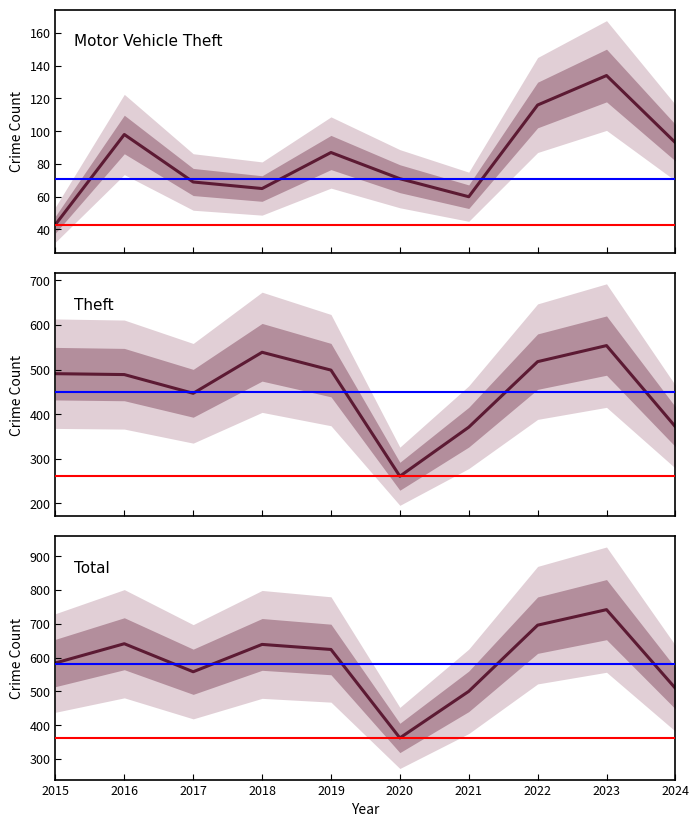

Read the Theft value at 2023, to the nearest 5.

555